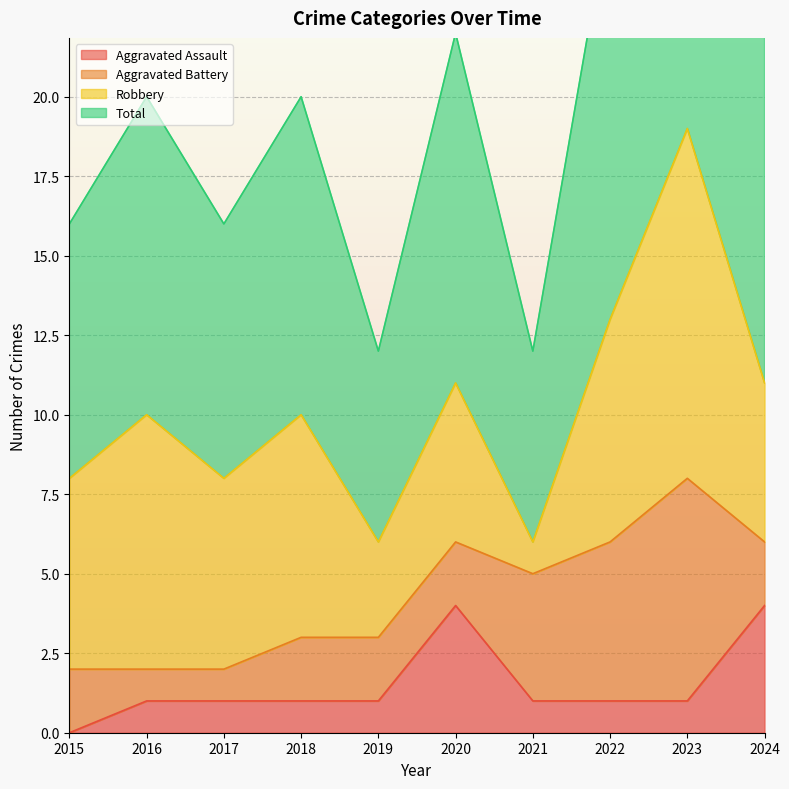

What is the value of the Aggravated Assault point at the 8th from the left?

1